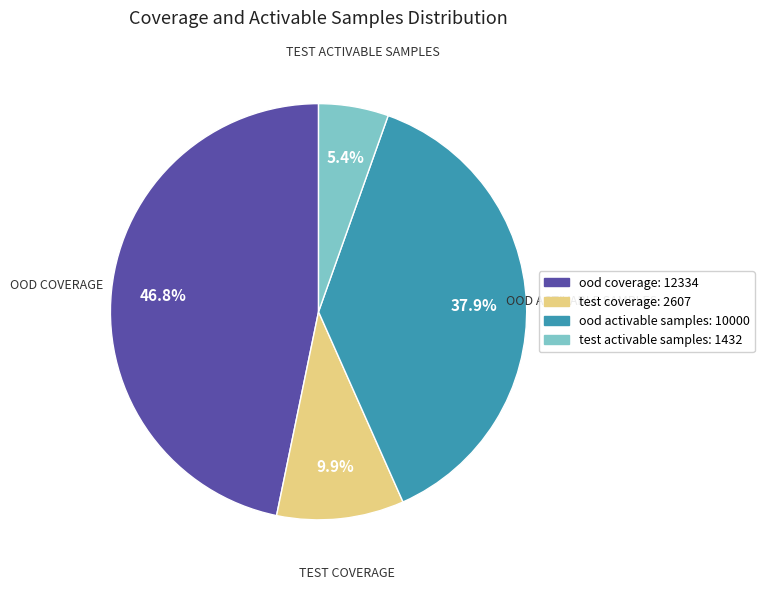

To the nearest percent, what percentage of the pie is ood activable samples?

38%